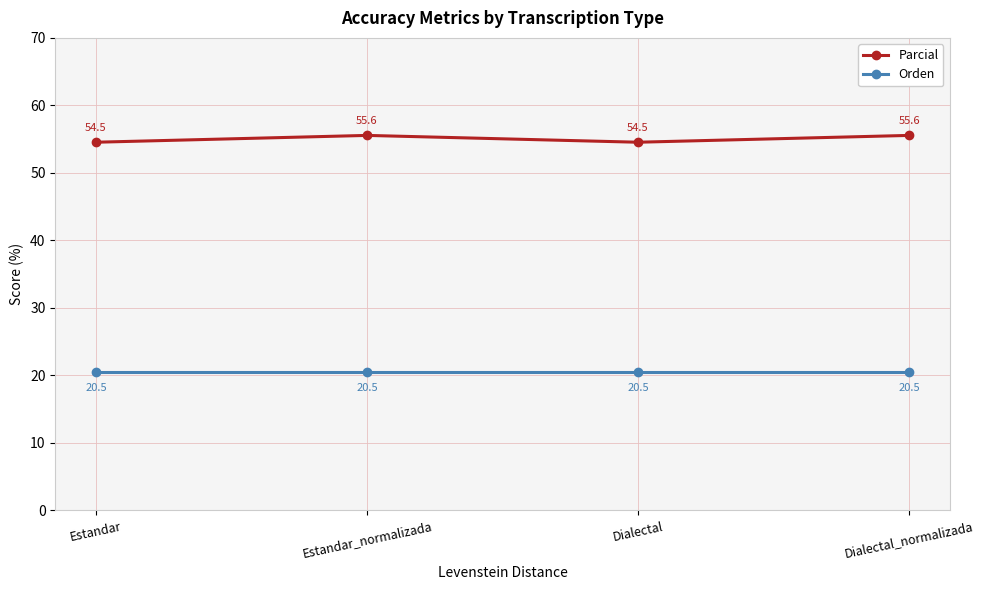

Rank the series by their average value, from lowest to highest.

Orden, Parcial